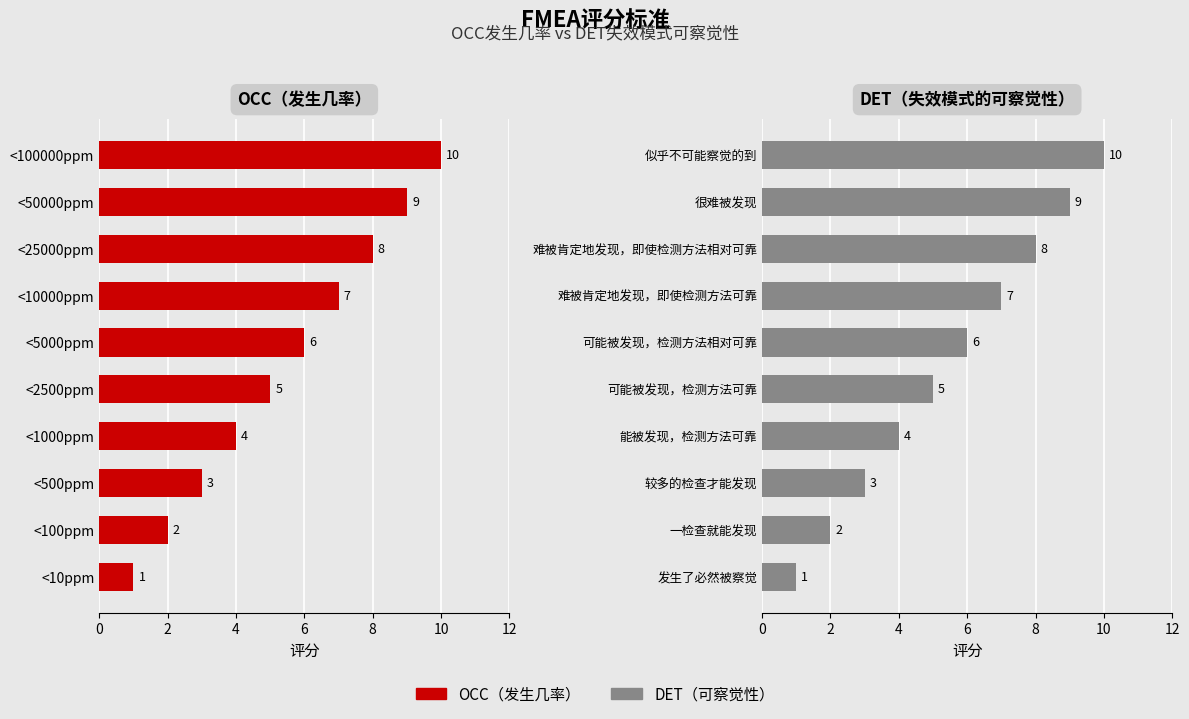

Is the value of OCC（发生几率） at 8 greater than the value of DET（可察觉性） at 12?

No